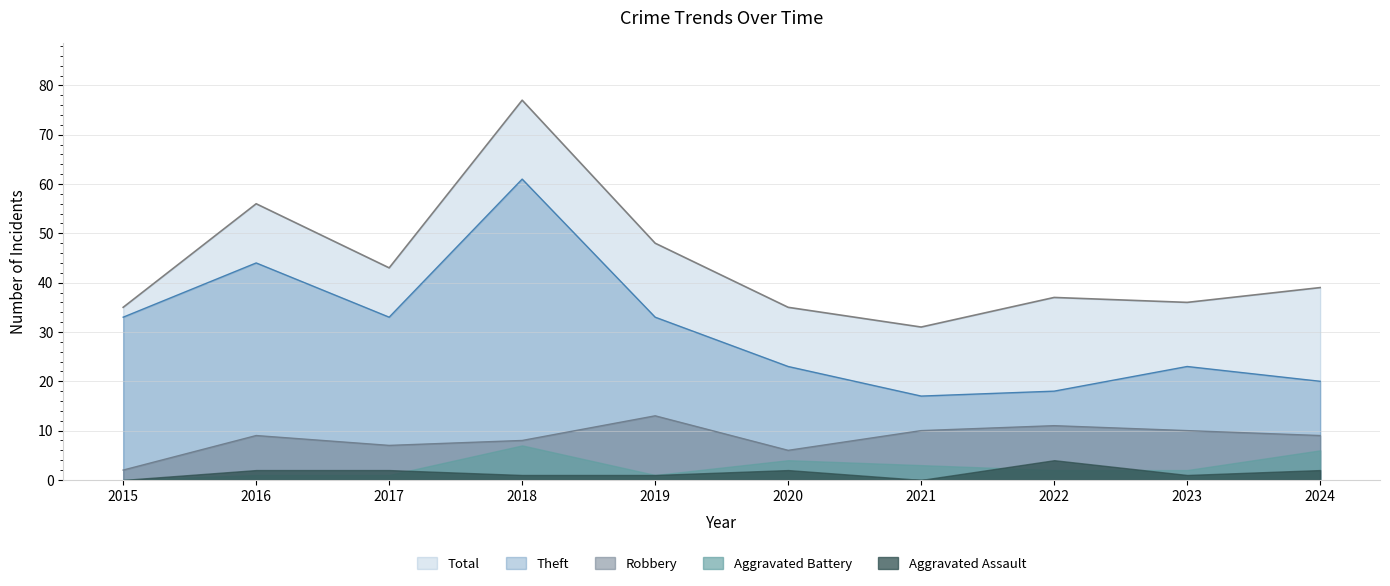

At which category does Total reach its first local peak?

2016